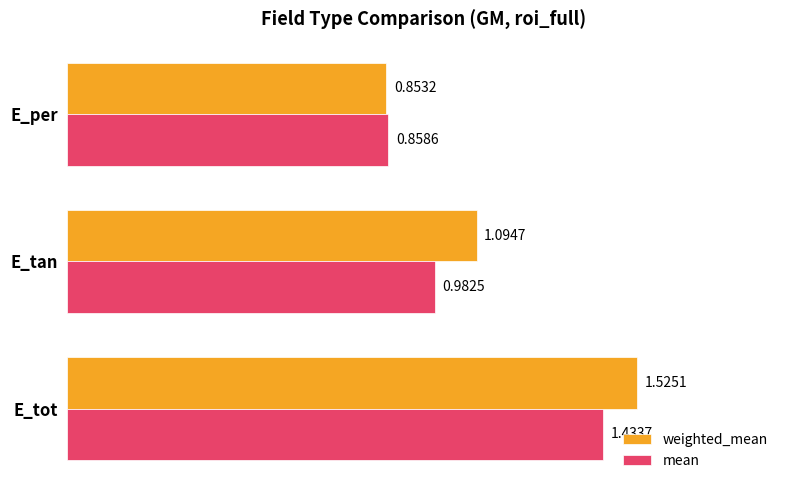

At how many categories does at least one series exceed 0?

3